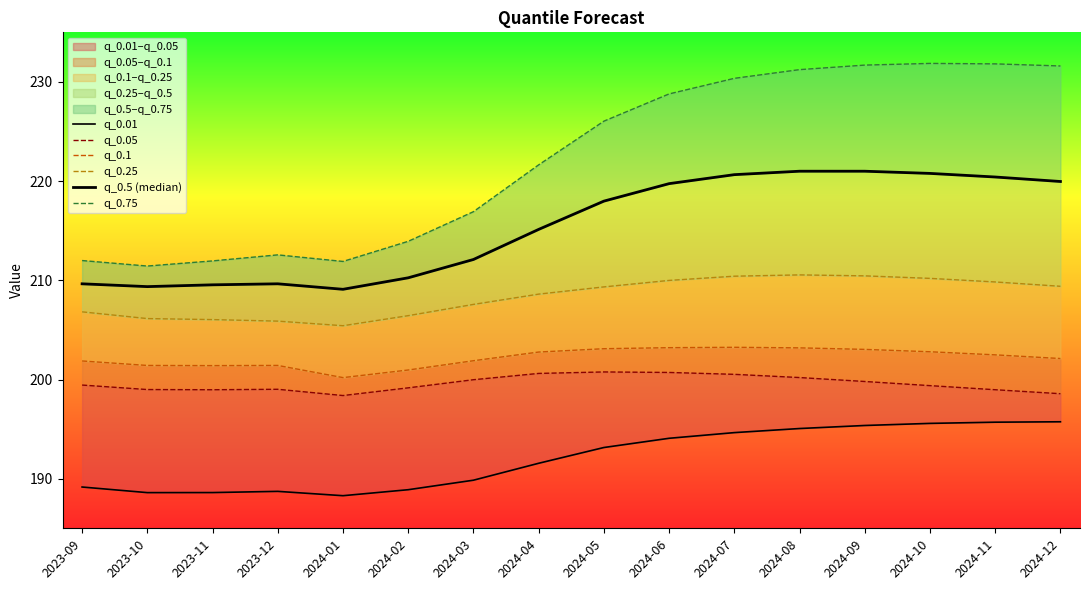

What is the label of the 8th point from the right?

2024-05